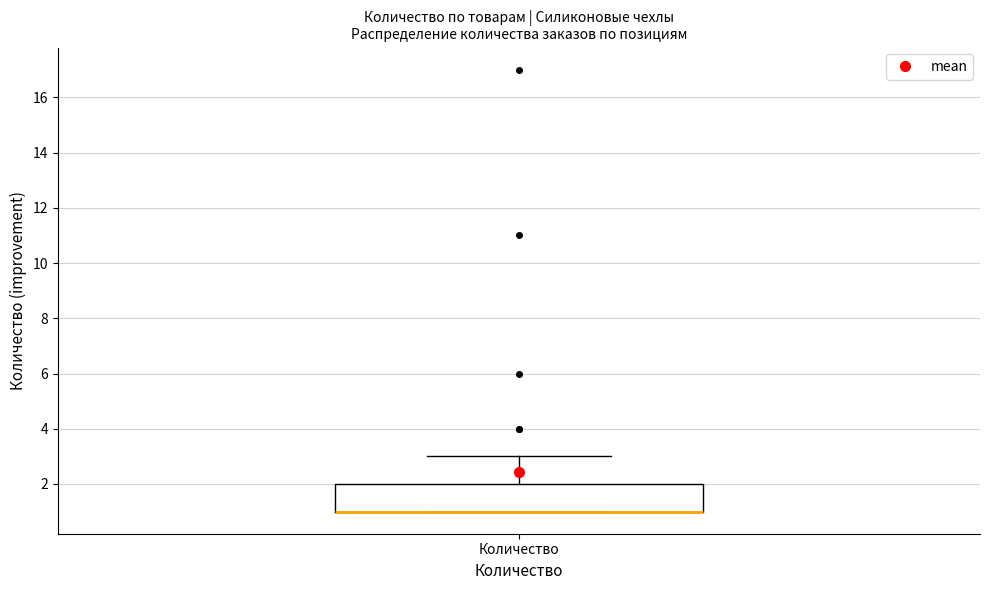

Where does the upper whisker of the box for Количество end on the y-axis? The values are not printed on the chart, so give them approximately, as read against the axis.

3